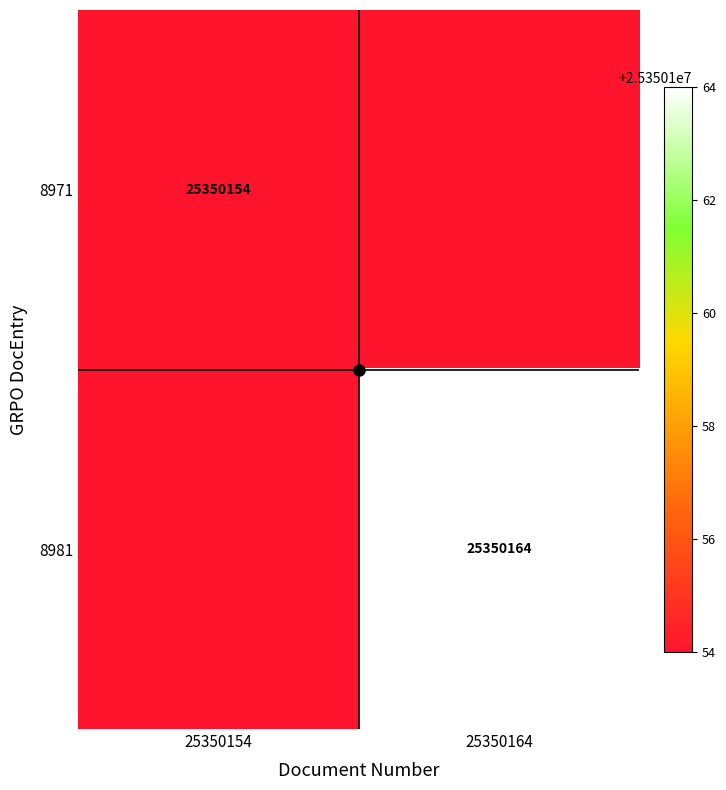

The value of 8971 at 25350154 is 34289792. True or false?

False